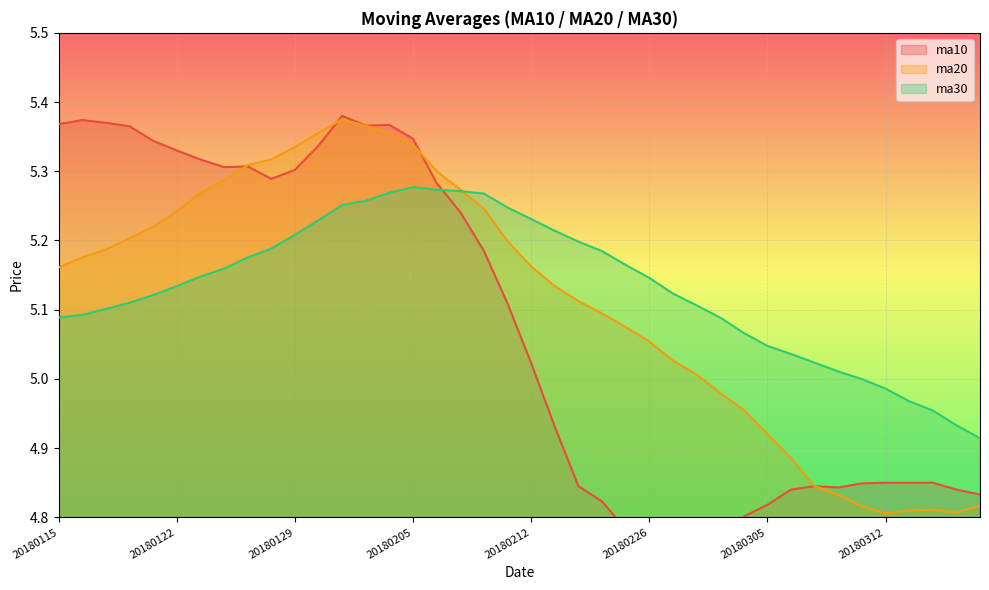

What is the sum of the ma10 values at 20180228 and 20180116?

10.1